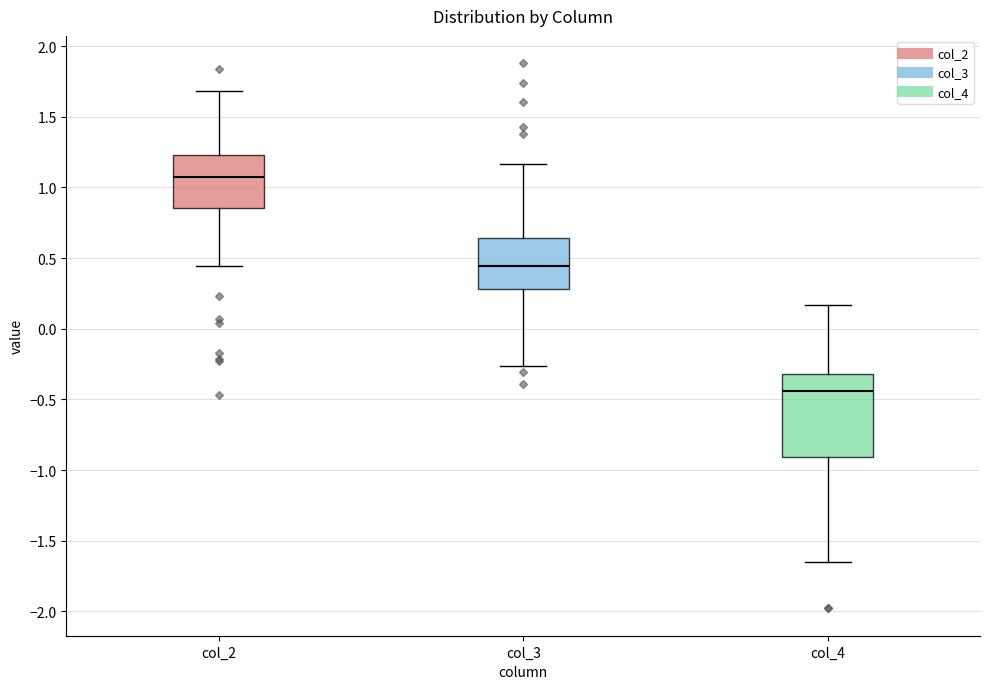

Where does the upper whisker of the box for col_4 end on the y-axis? The values are not printed on the chart, so give them approximately, as read against the axis.

0.15